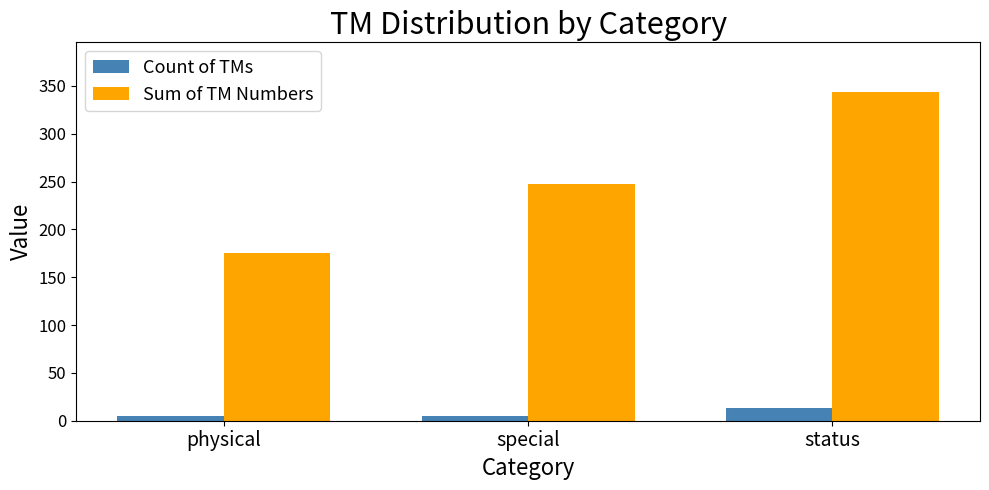

Reading left to right, what are all the values shown in this chart?

Count of TMs: 5	5	13
Sum of TM Numbers: 175	248	344